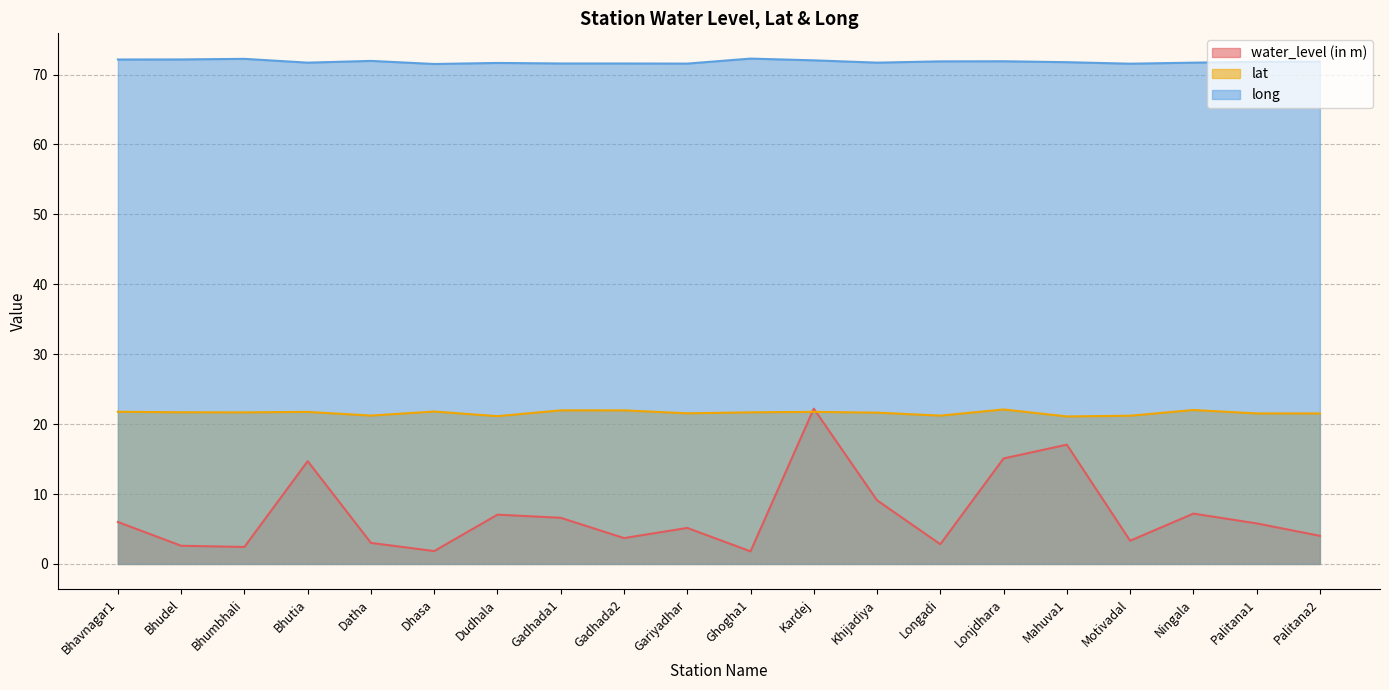

At which label is water_level (in m) closest to 12?

Bhutia